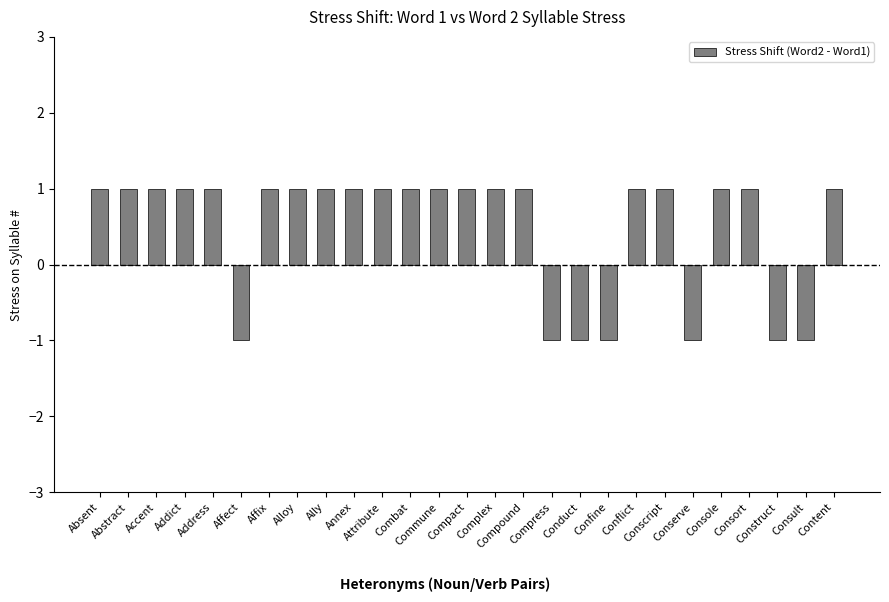

What is the approximate value at Affix?

1